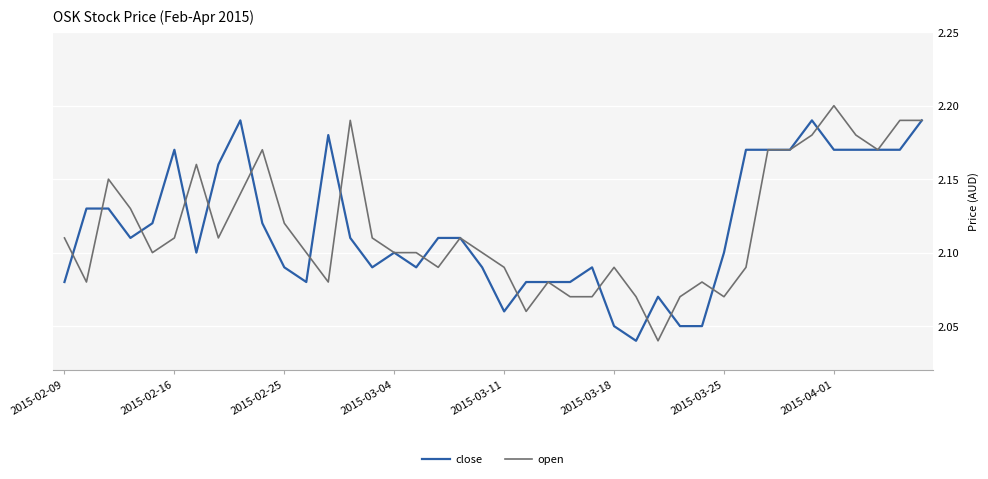

Count the number of data series in this chart.

2